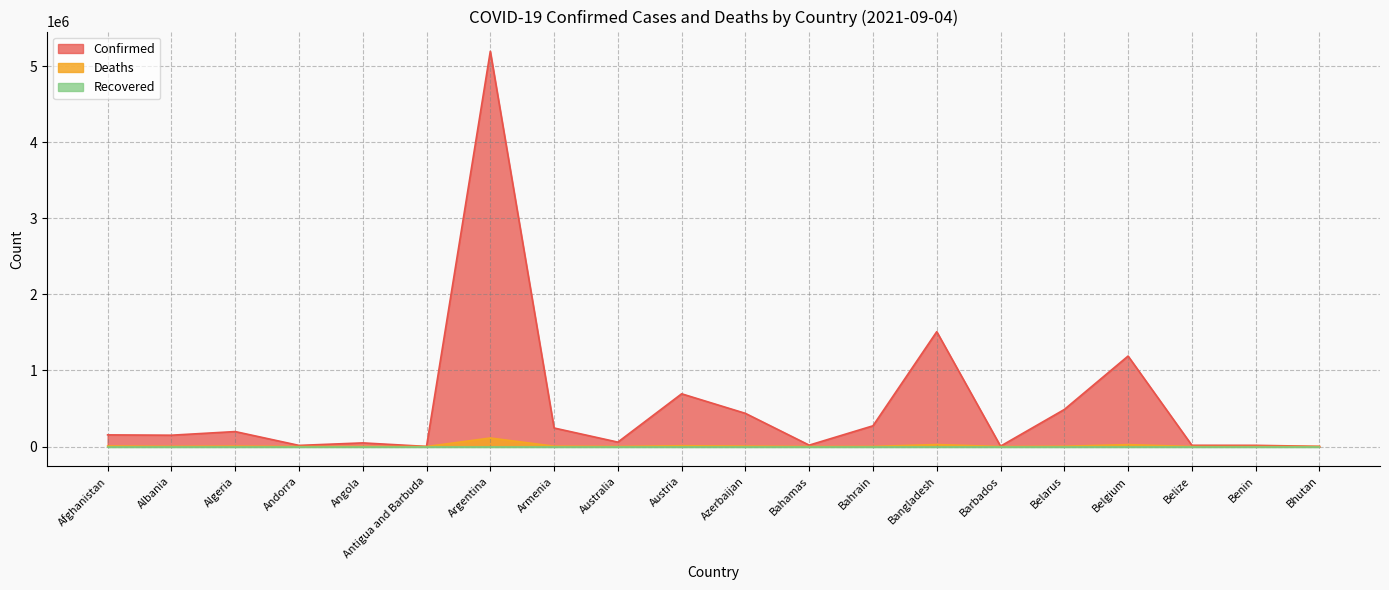

What is the sum of the Confirmed values at Argentina and Bahamas?

5214177